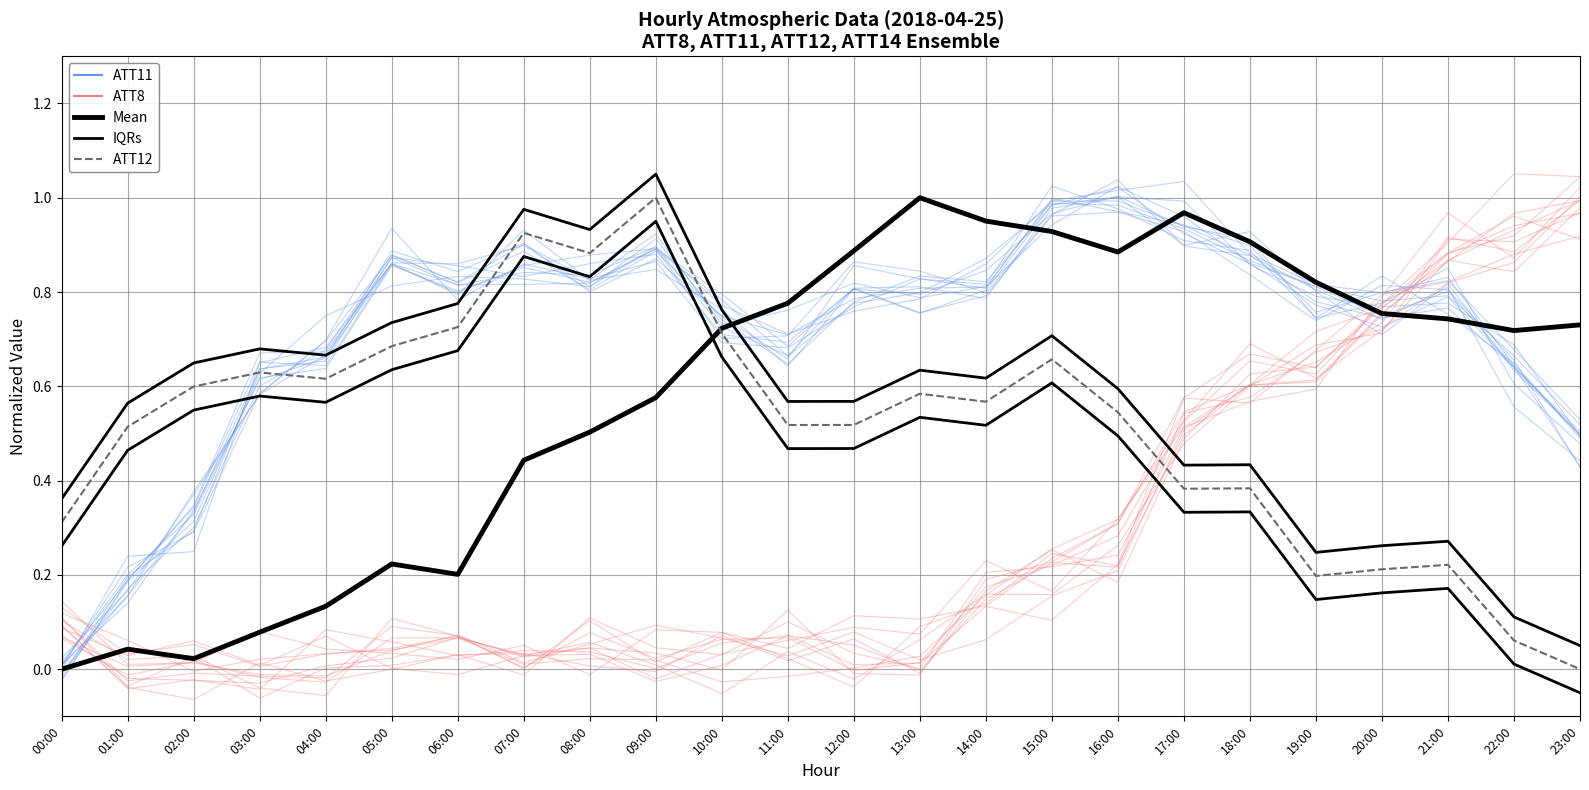

Which series has the largest total across all categories?

ATT11 (ensemble)